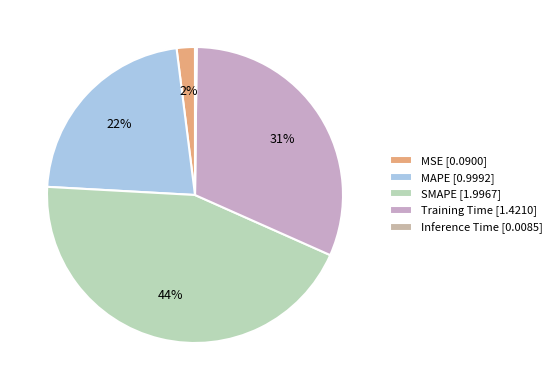

The SMAPE slice represents 44% of the pie. True or false?

True